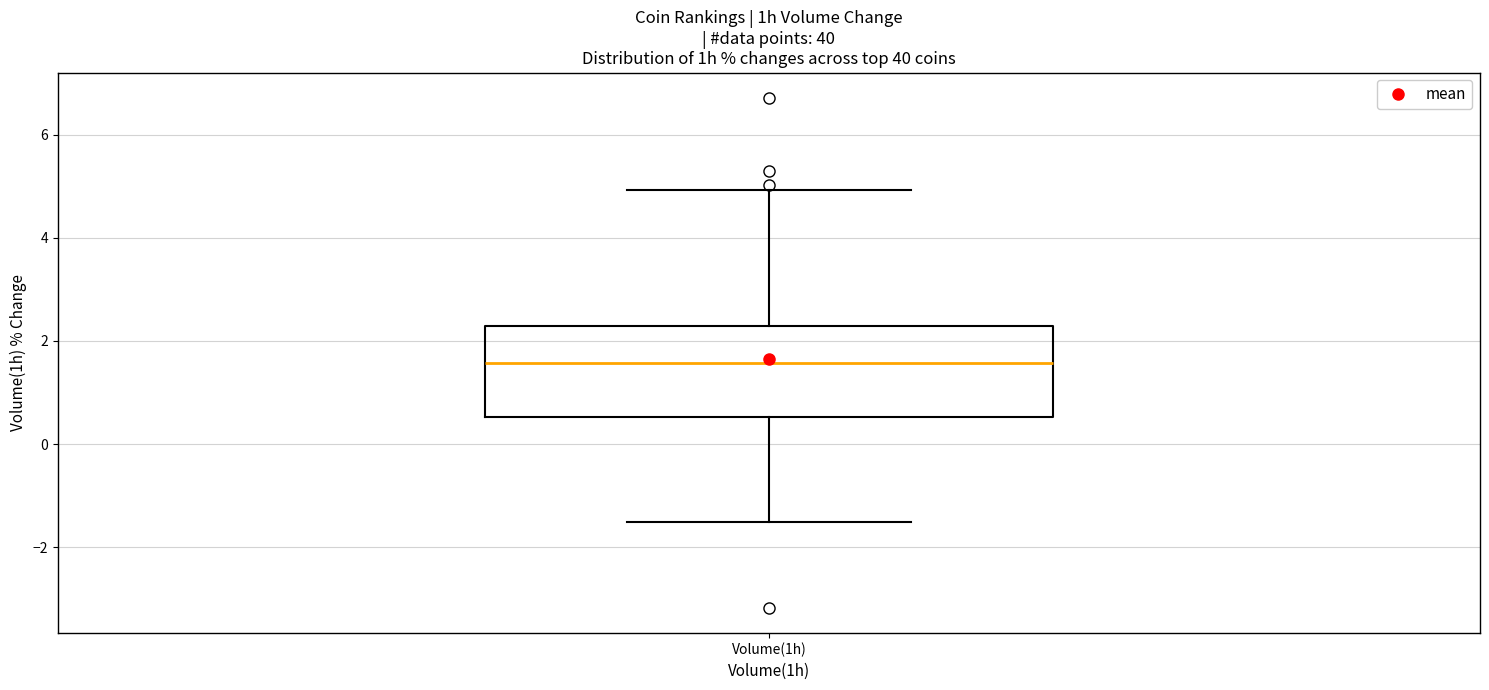

Transcribe this box plot: give where the median line is, the range the box spans, and where the two whiskers end, as read against the y-axis. The values are not printed on the chart, so give them approximately, as read against the axis.

median 1.6, box 0.6 to 2.2, whiskers -1.6 to 5.0